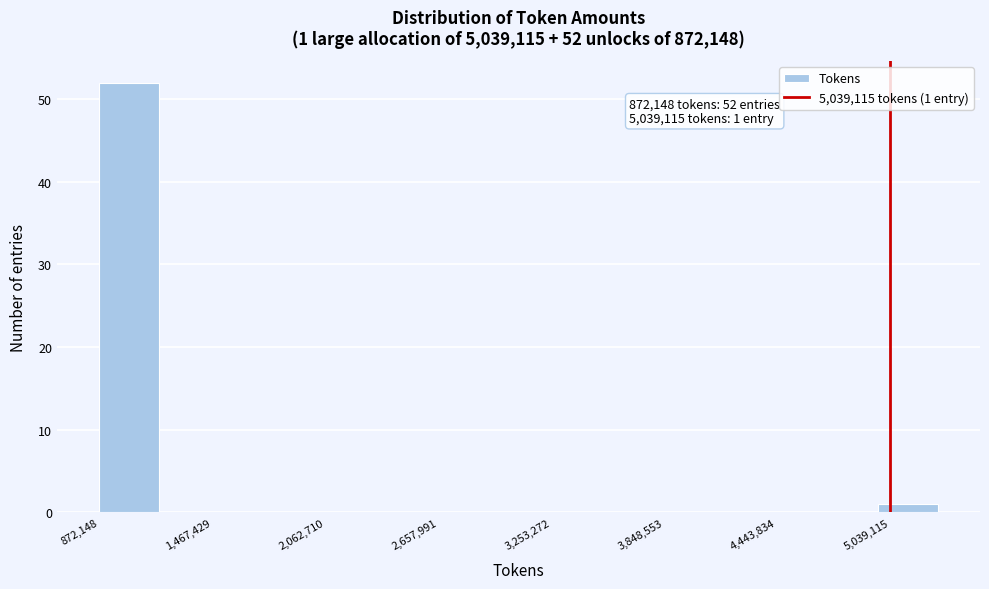

Read against the x-axis, roughly where is the centre of the tallest bar?

1000000